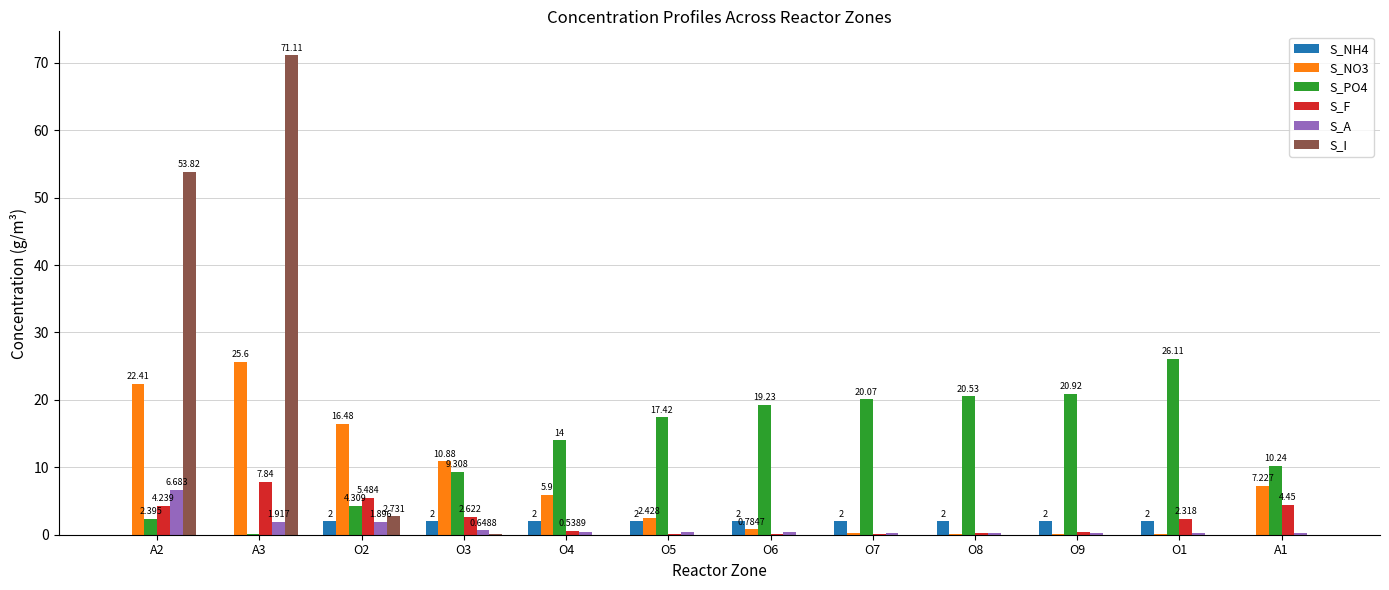

Are the bars grouped side by side (vs. stacked)?

Yes